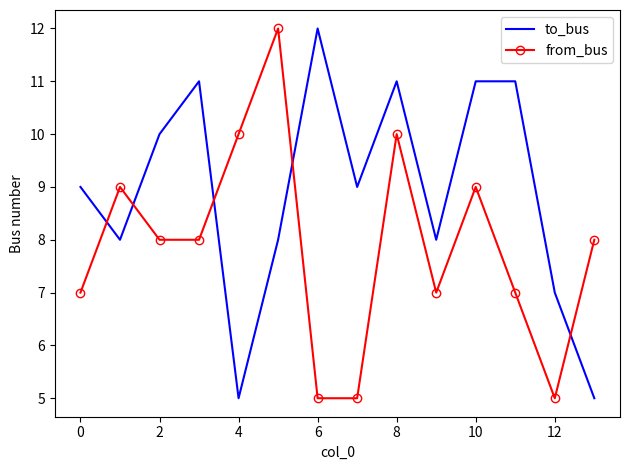

How many to_bus values are between 8 and 11?

10